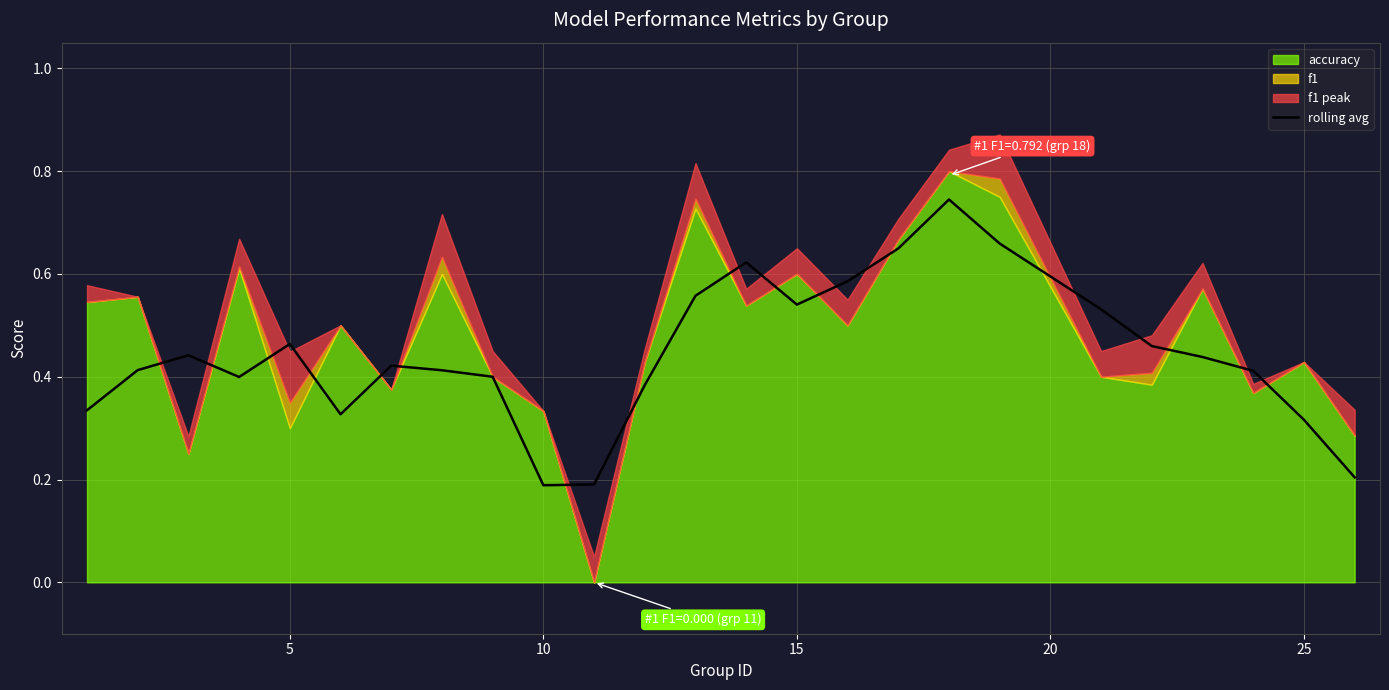

What is the difference between the second highest and minimum values?

0.5